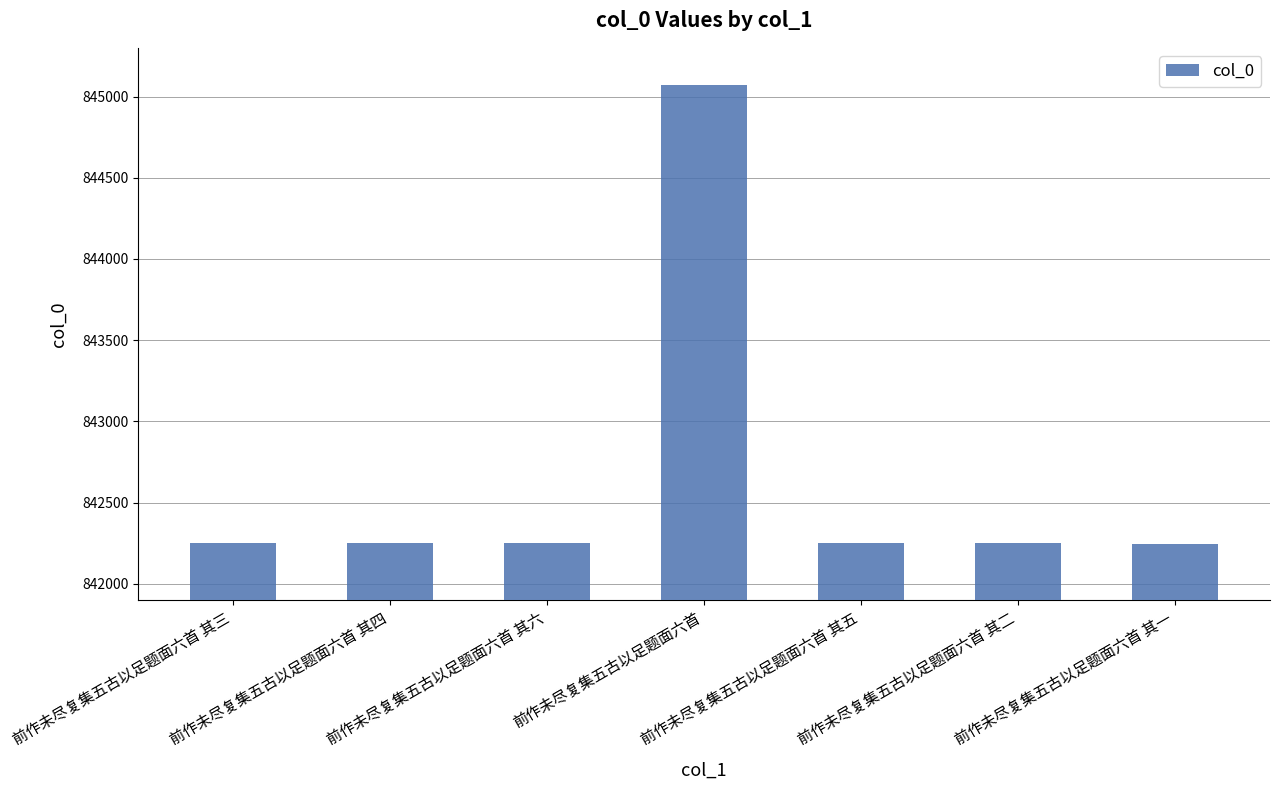

What is the average value?

842652